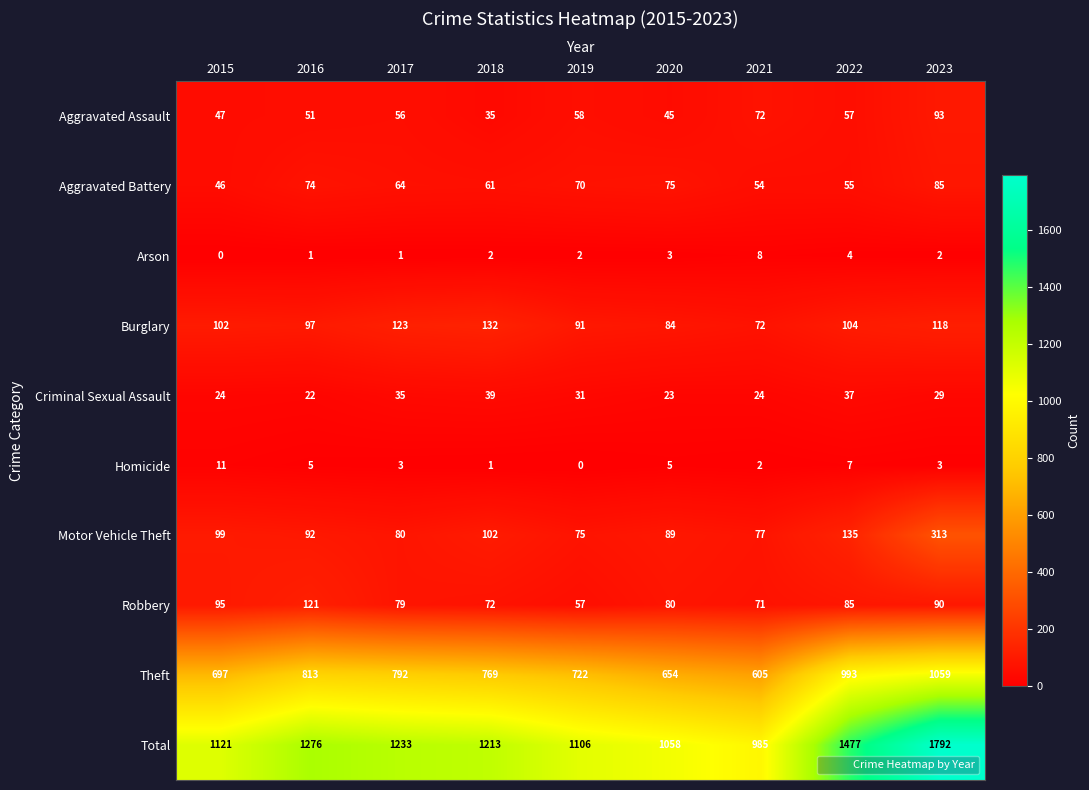

Where is Aggravated Battery nearest to the value 65?

2017